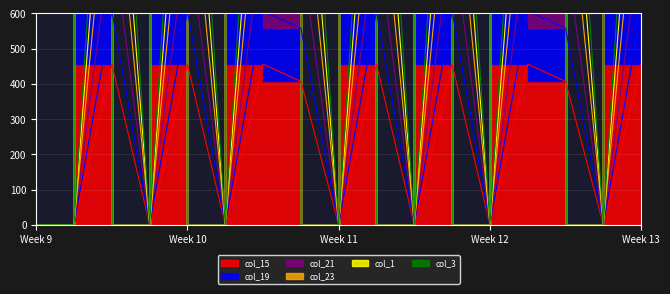

Does the chart display data point markers on the line(s)?

No